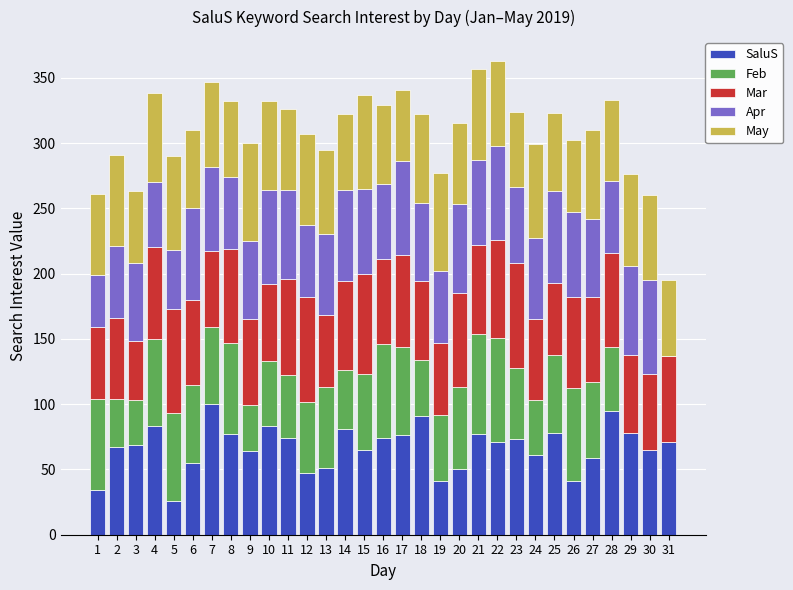

What is the highest value of the SaluS series?

100